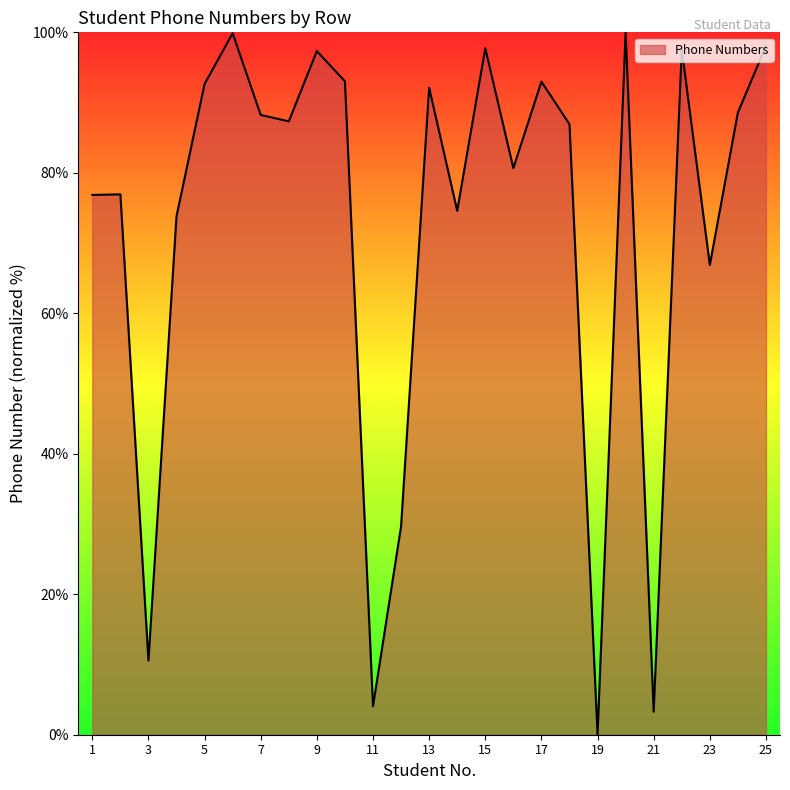

True or false: the data has more than 2 interior local peaks.

True